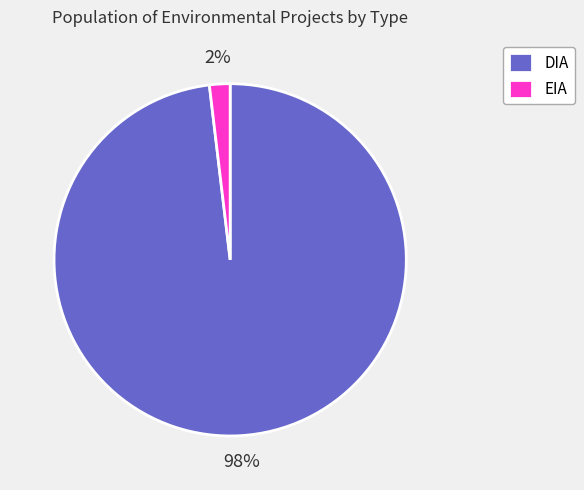

How many segments does this pie chart have?

2